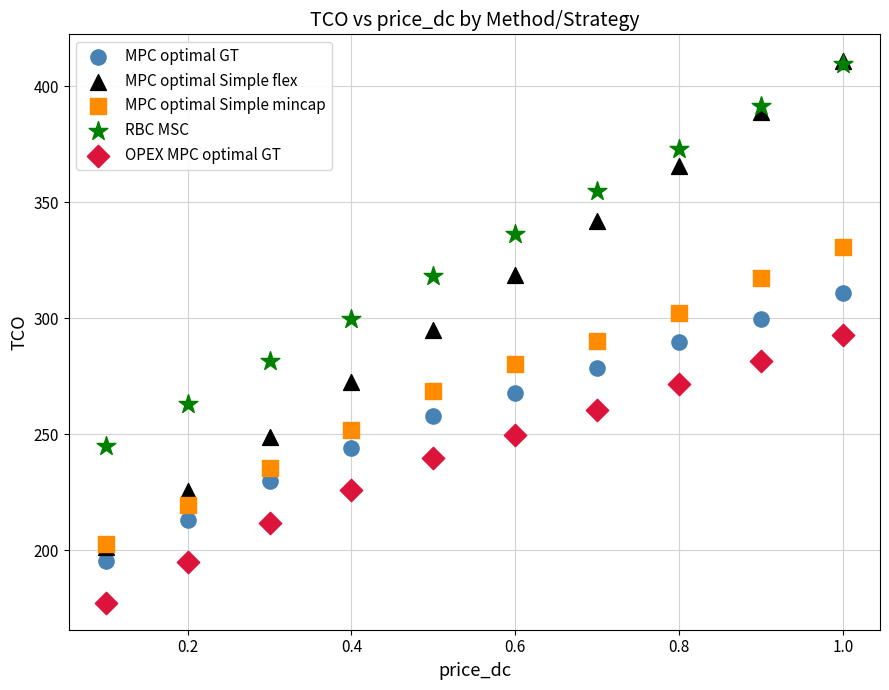

Which series has the widest spread of Y values?

MPC optimal Simple flex